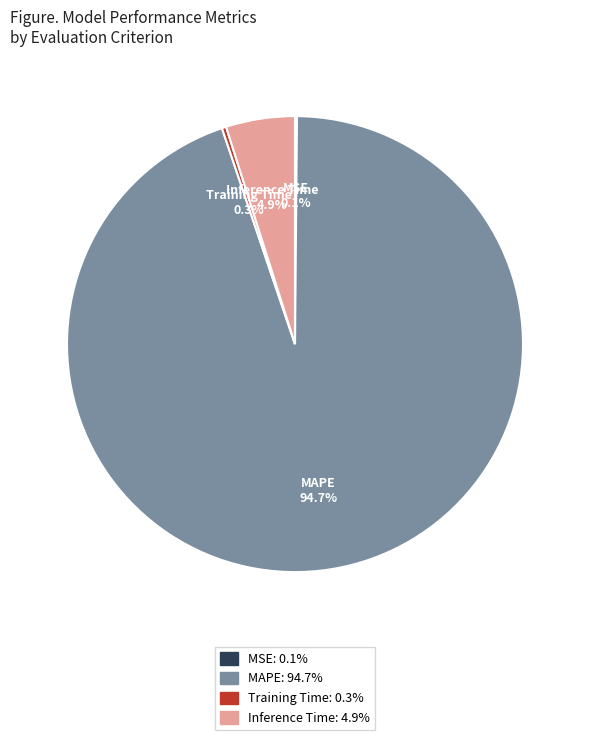

Is the sum of Training Time and Inference Time greater than half?

No